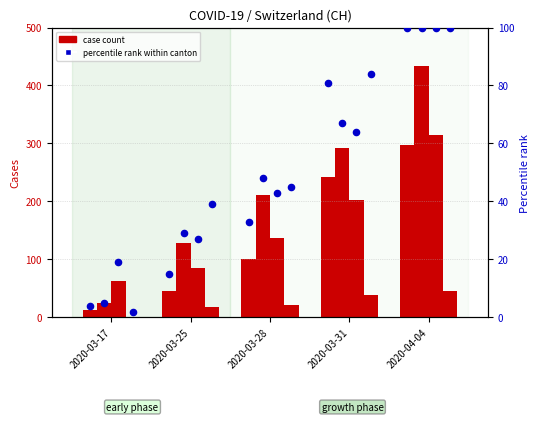

Which has a higher value, 2020-04-04 or 2020-03-25?

2020-04-04